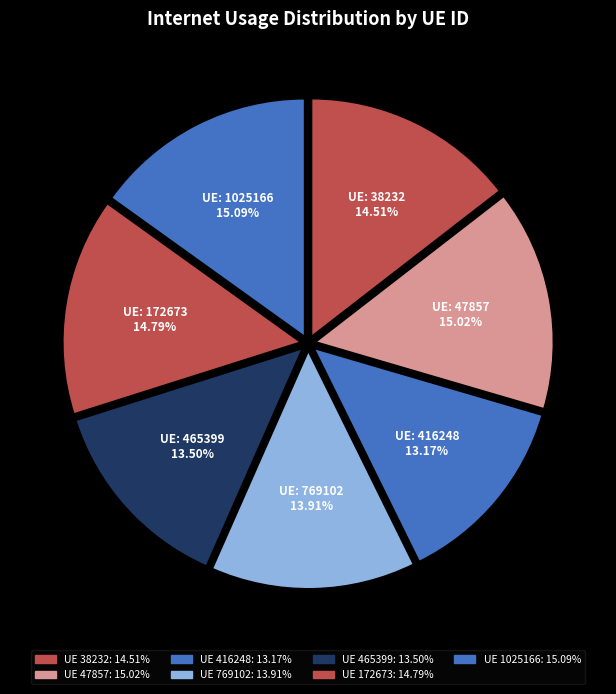

To the nearest percent, what is the difference between the largest and smallest slice percentages?

2%